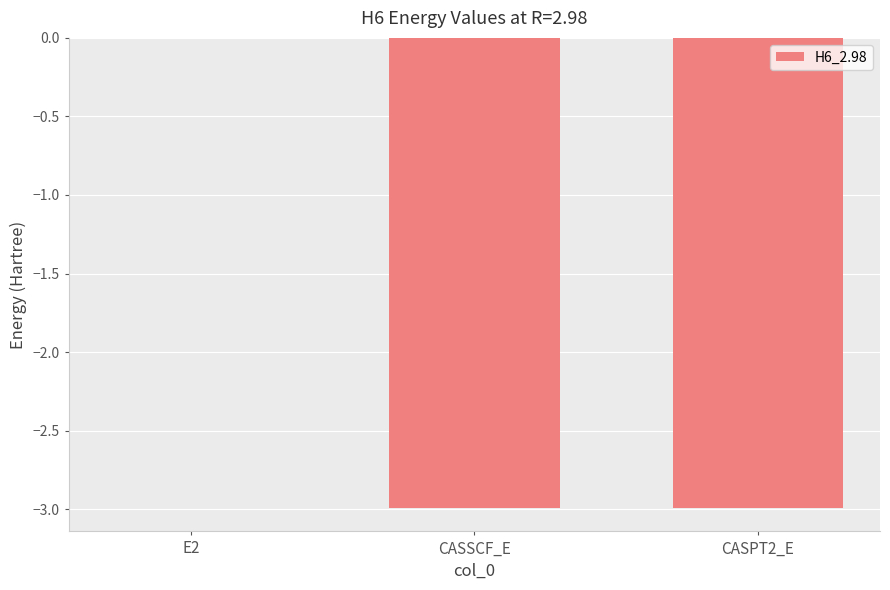

At which category does the chart reach its peak across all series?

E2